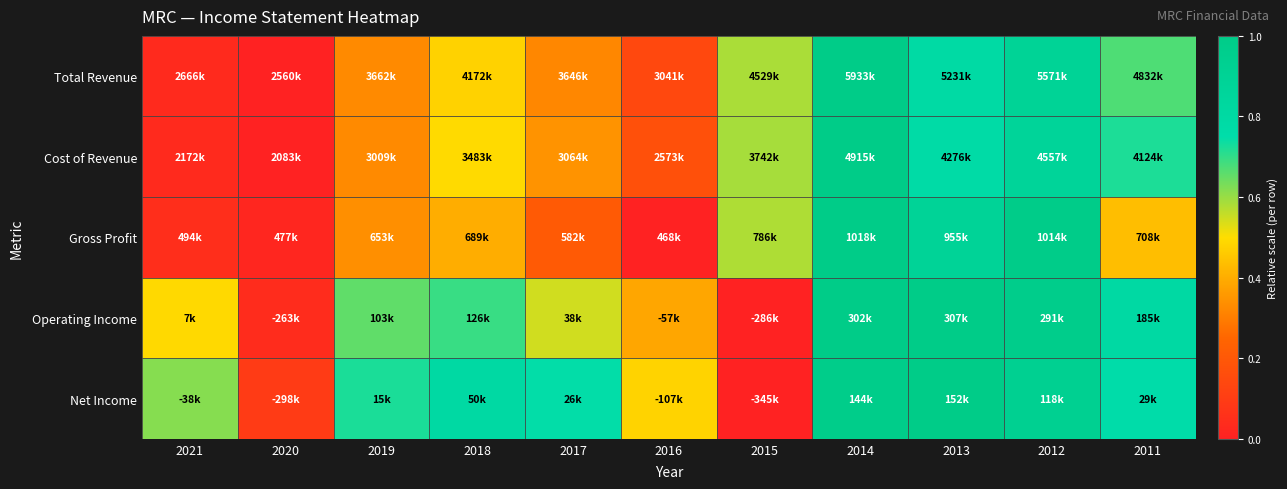

Reading left to right, transcribe all the data shown in this chart.

Total Revenue: 2021=0.0	2020=0.0	2019=0.3	2018=0.5	2017=0.3	2016=0.1	2015=0.6	2014=1.0	2013=0.8	2012=0.9	2011=0.7
Cost of Revenue: 2021=0.0	2020=0.0	2019=0.3	2018=0.5	2017=0.3	2016=0.2	2015=0.6	2014=1.0	2013=0.8	2012=0.9	2011=0.7
Gross Profit: 2021=0.0	2020=0.0	2019=0.3	2018=0.4	2017=0.2	2016=0.0	2015=0.6	2014=1.0	2013=0.9	2012=1.0	2011=0.4
Operating Income: 2021=0.5	2020=0.0	2019=0.7	2018=0.7	2017=0.5	2016=0.4	2015=0.0	2014=1.0	2013=1.0	2012=1.0	2011=0.8
Net Income: 2021=0.6	2020=0.1	2019=0.7	2018=0.8	2017=0.7	2016=0.5	2015=0.0	2014=1.0	2013=1.0	2012=0.9	2011=0.8